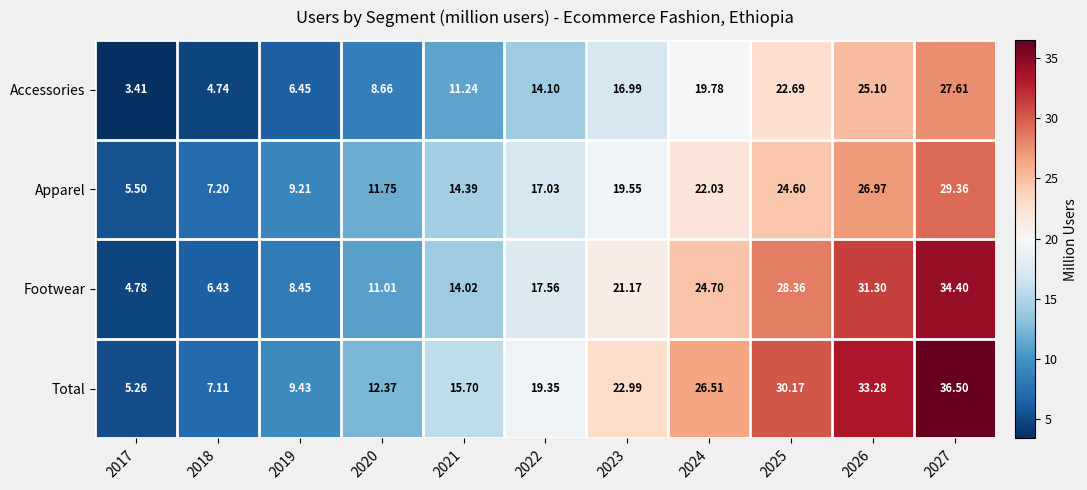

Which series has the largest range (max minus min)?

Total